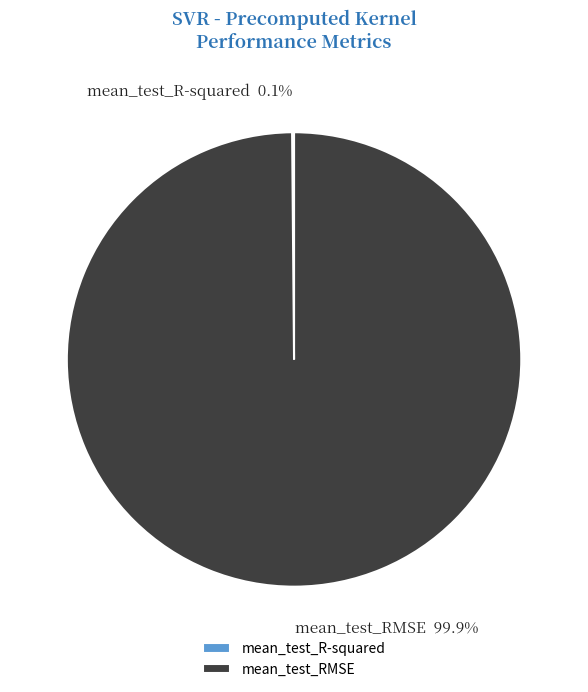

The mean_test_RMSE slice represents 91% of the pie. True or false?

False